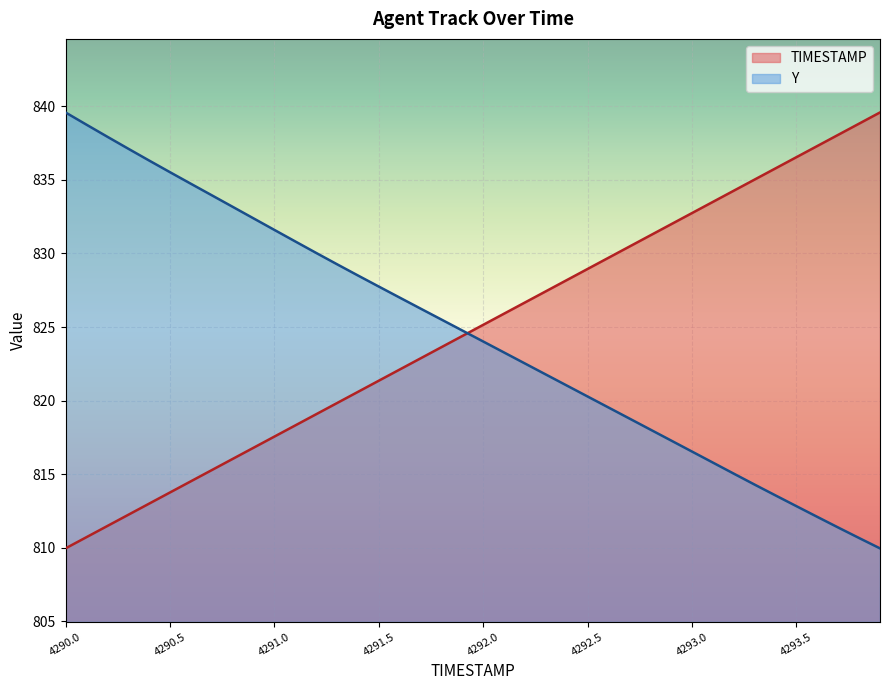

What is the maximum value for TIMESTAMP?

839.6